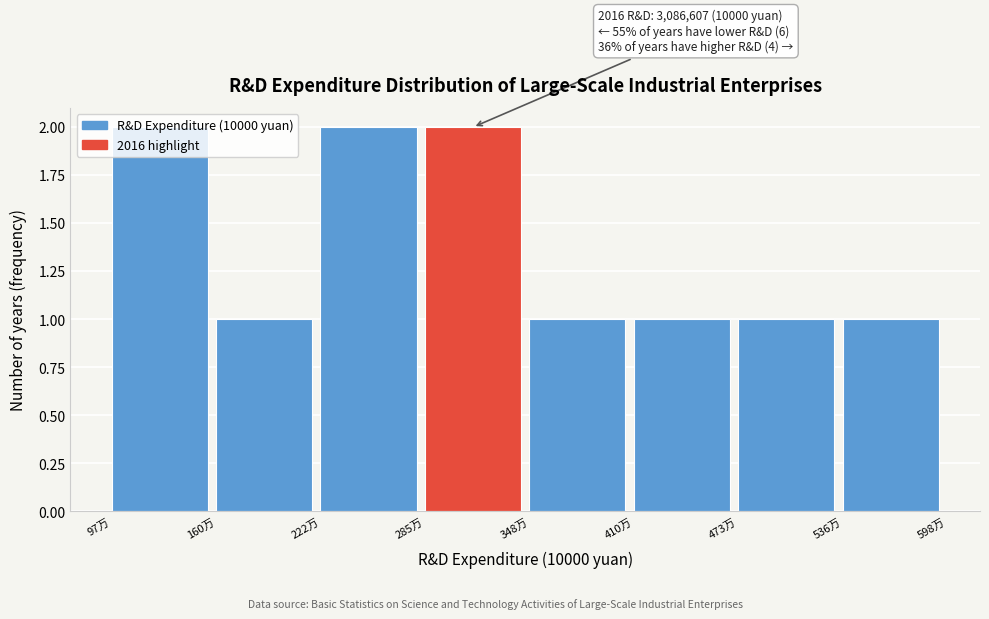

What is the sum of all values?

11